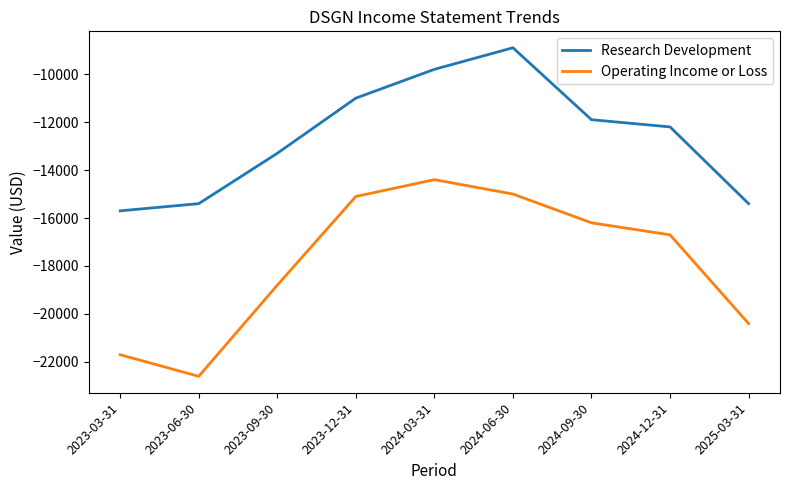

True or false: Research Development and Operating Income or Loss cross at least once.

False